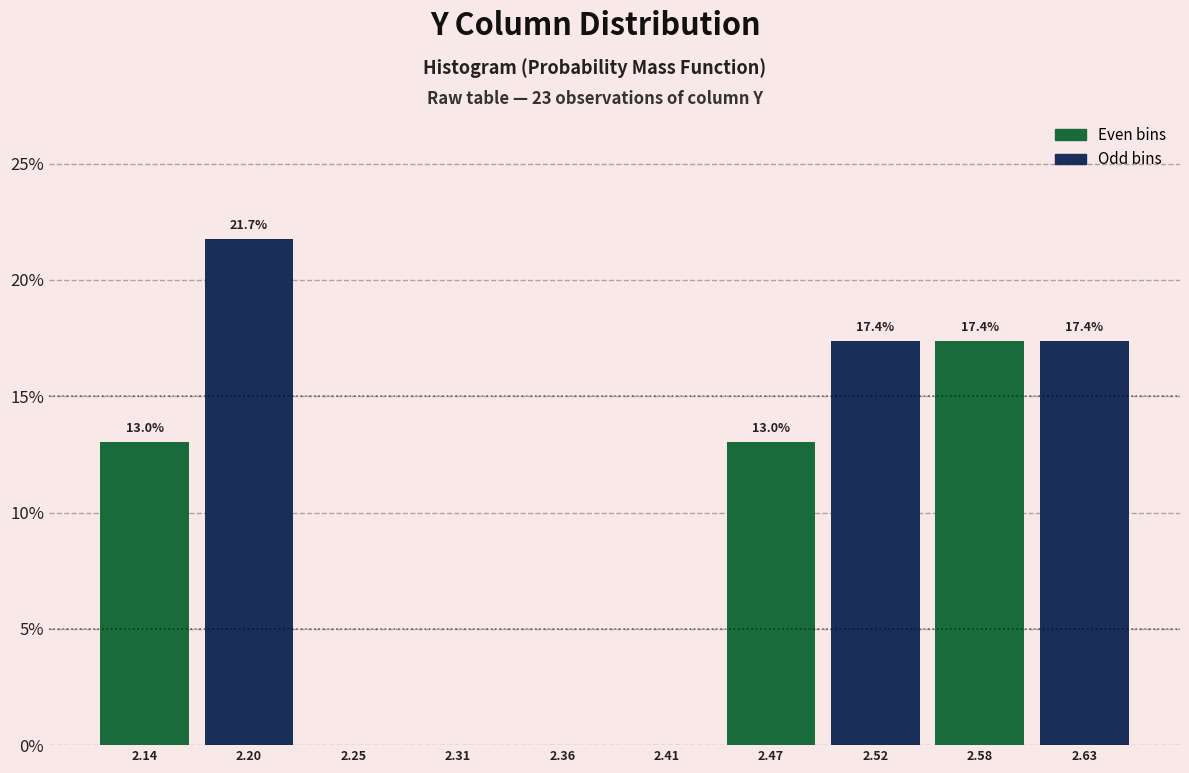

Which range on the x-axis has the tallest bar?

2.17 to 2.22